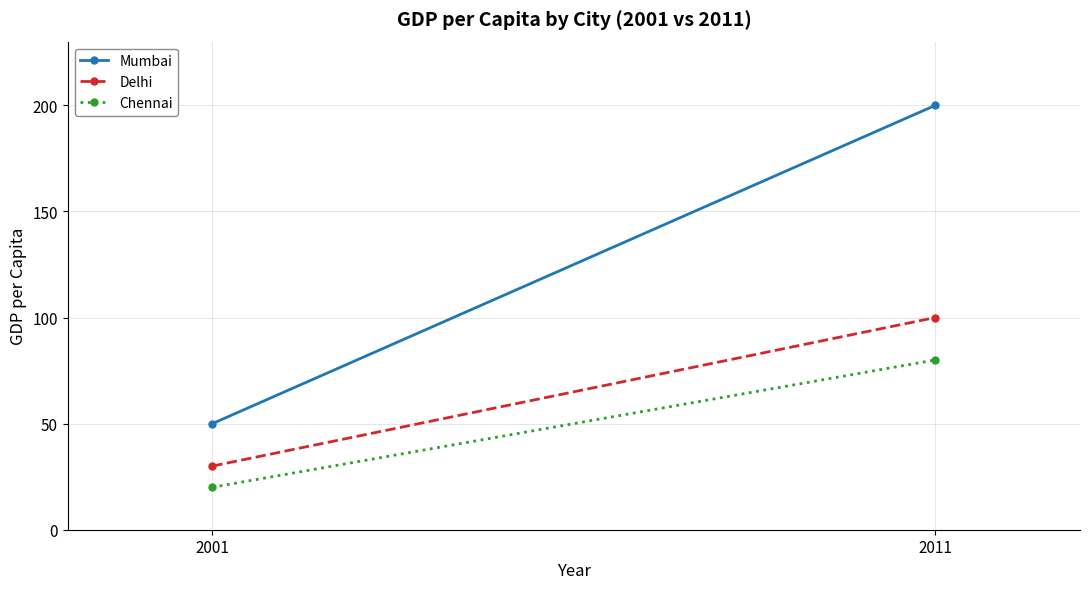

Reading left to right, list all the values displayed in this chart.

Mumbai: 2001=50	2011=200
Delhi: 2001=30	2011=100
Chennai: 2001=20	2011=80